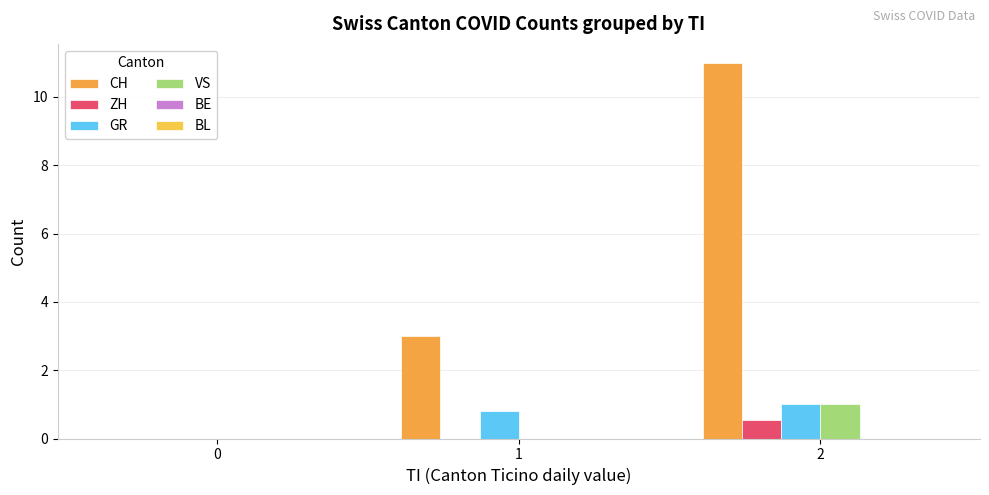

Which series has the largest total across all categories?

CH